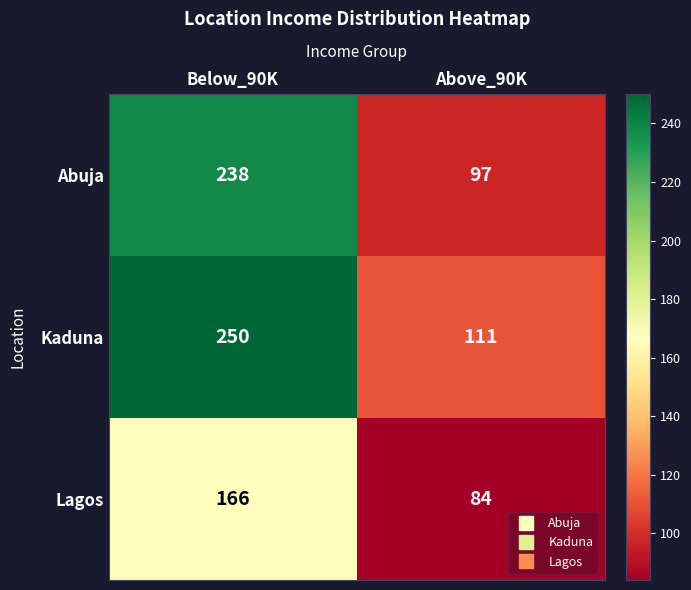

Is it true that Abuja equals 238 at Below_90K?

True